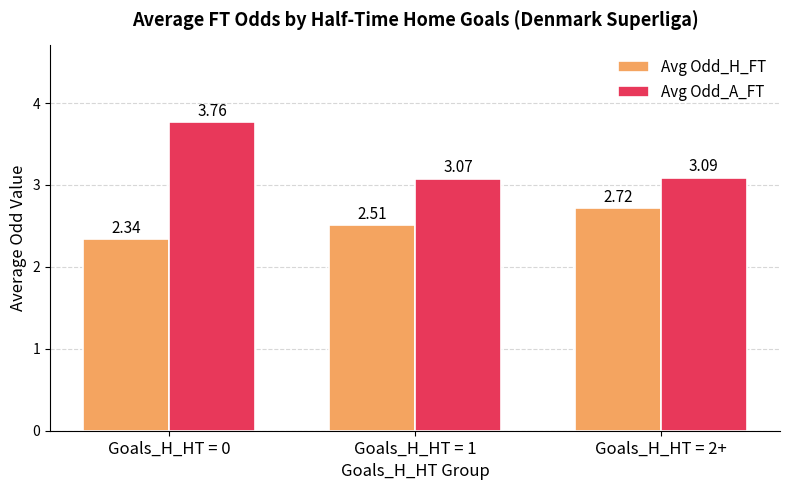

What position from the right is Goals_H_HT = 0?

3